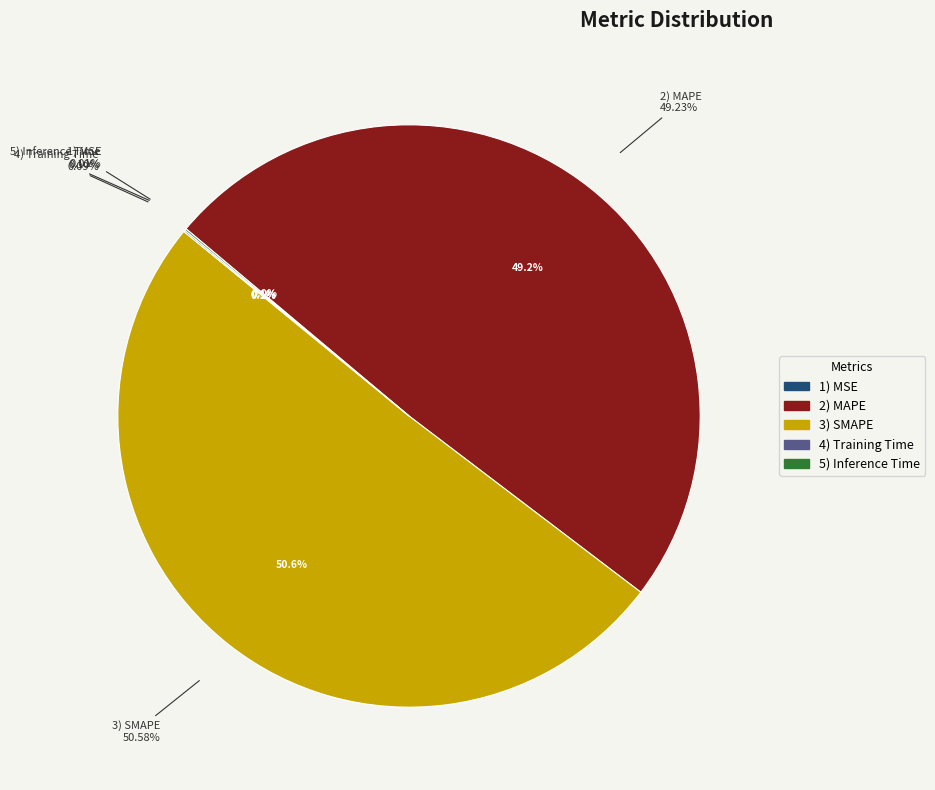

To the nearest percent, what is the average slice percentage?

20%